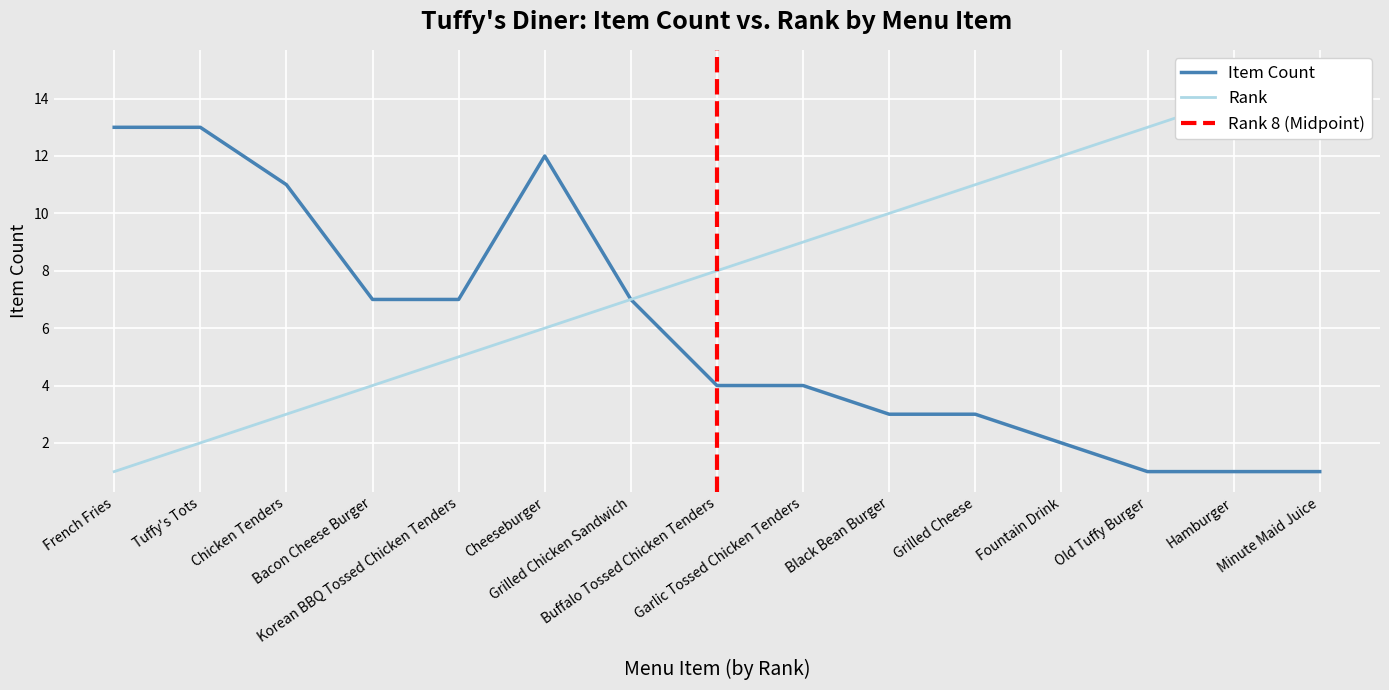

True or false: Rank and Item Count cross at least once.

False